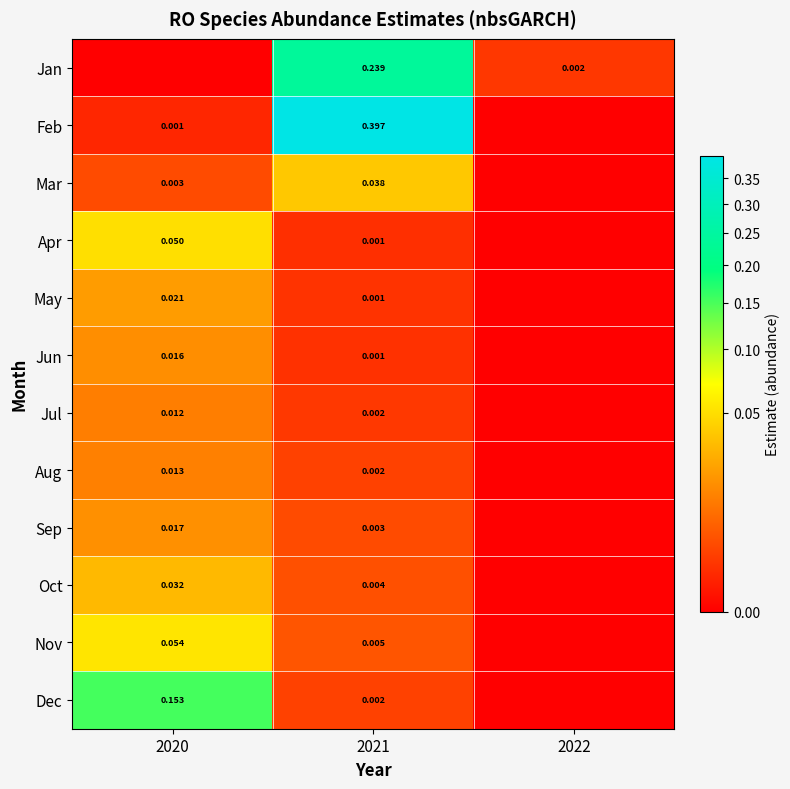

What is the total value across all series at 2021?

0.7